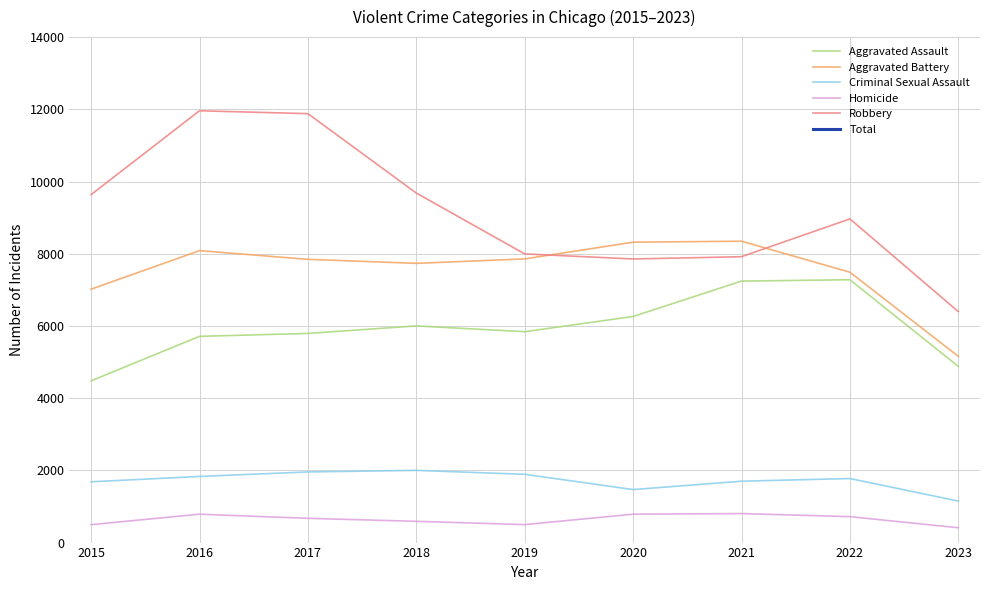

What is the average value of the Criminal Sexual Assault series?

1717